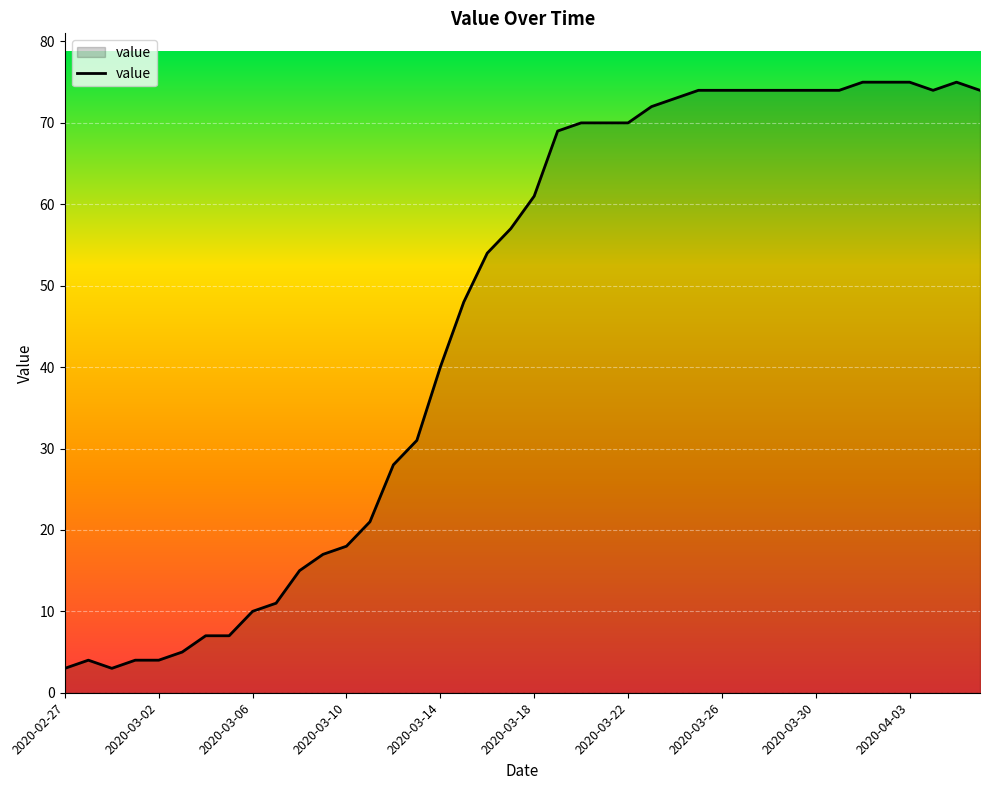

What is the smallest value displayed?

3